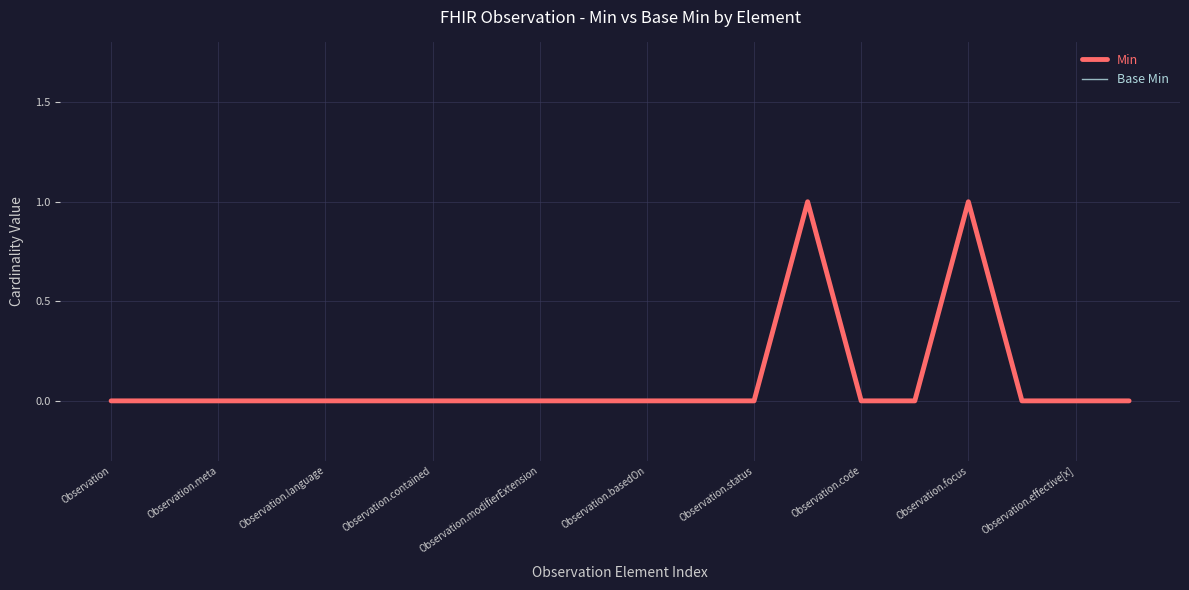

Reading left to right, what are all the values shown in this chart?

Min: 0	0	0	0	0	0	0	0	0	0	0	0	0	1	0	0	1	0	0	0
Base Min: 0	0	0	0	0	0	0	0	0	0	0	0	0	1	0	0	1	0	0	0